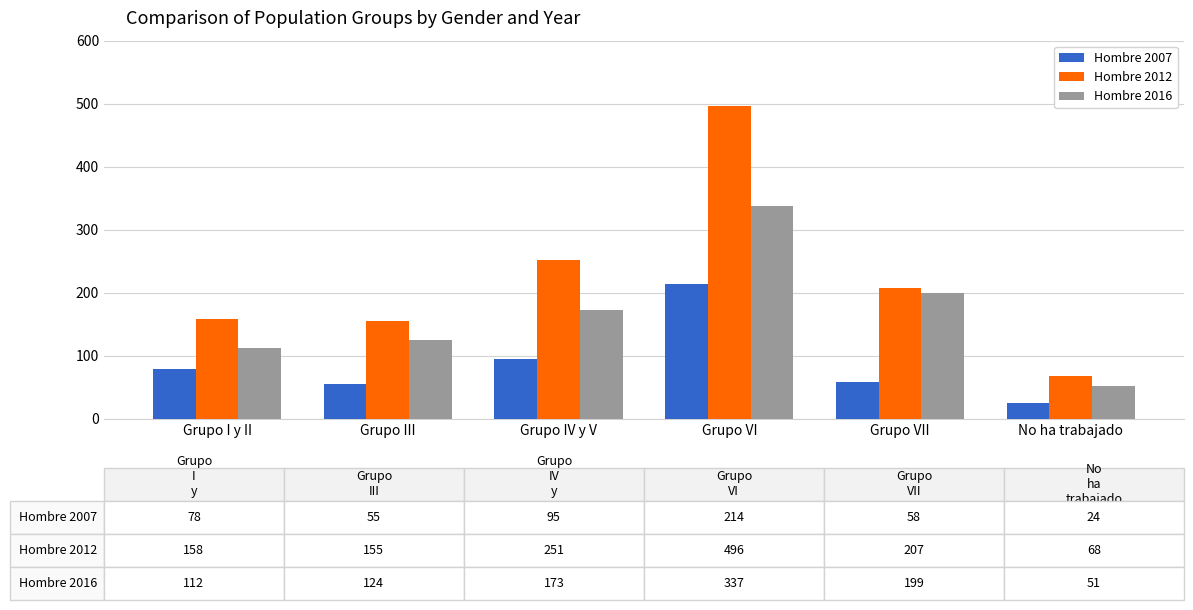

Rank the series by their maximum value, from lowest to highest.

Hombre 2007, Hombre 2016, Hombre 2012